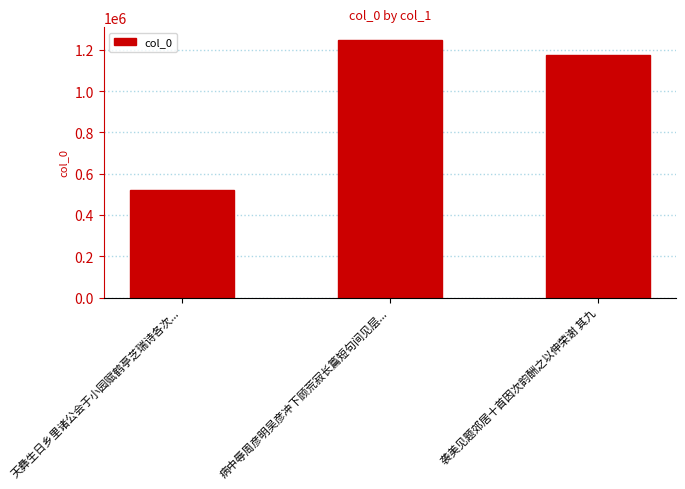

What value does the data have at 天彝生日乡里诸公会于小园赋鹤亭芝瑞诗各次..., to the nearest 100?

522000